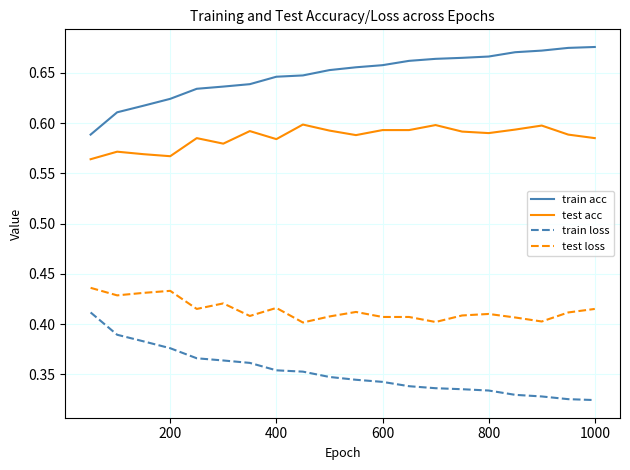

True or false: train loss and test acc cross at least once.

False